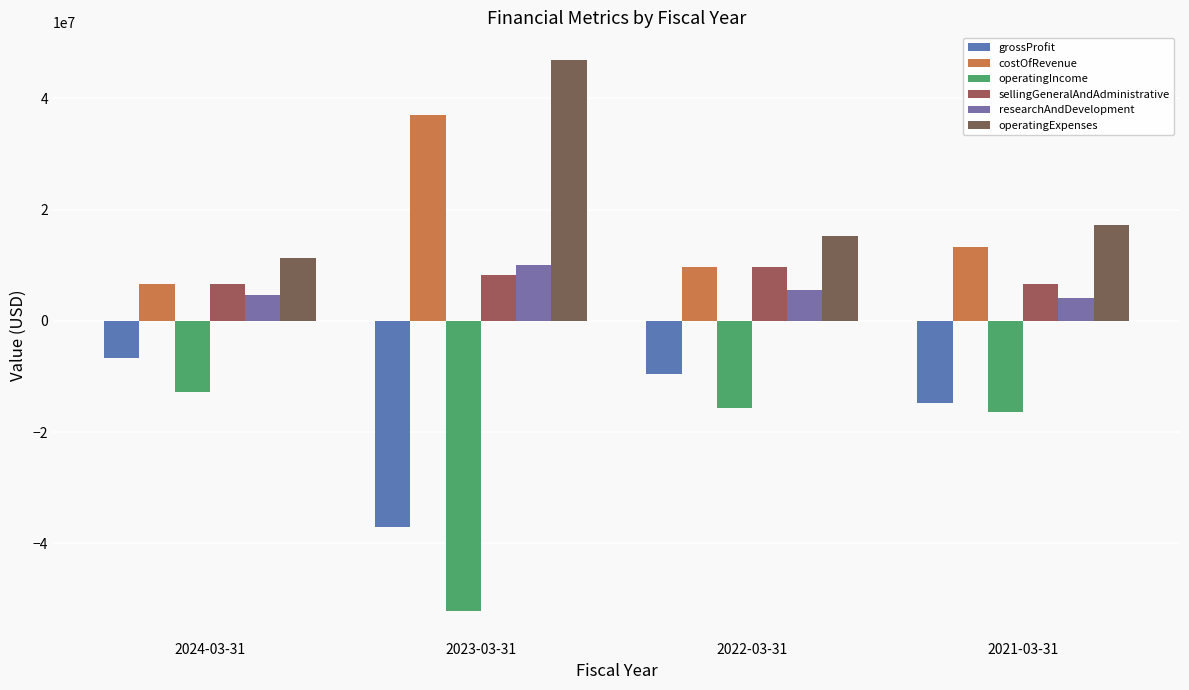

At which label does costOfRevenue reach its minimum?

2024-03-31